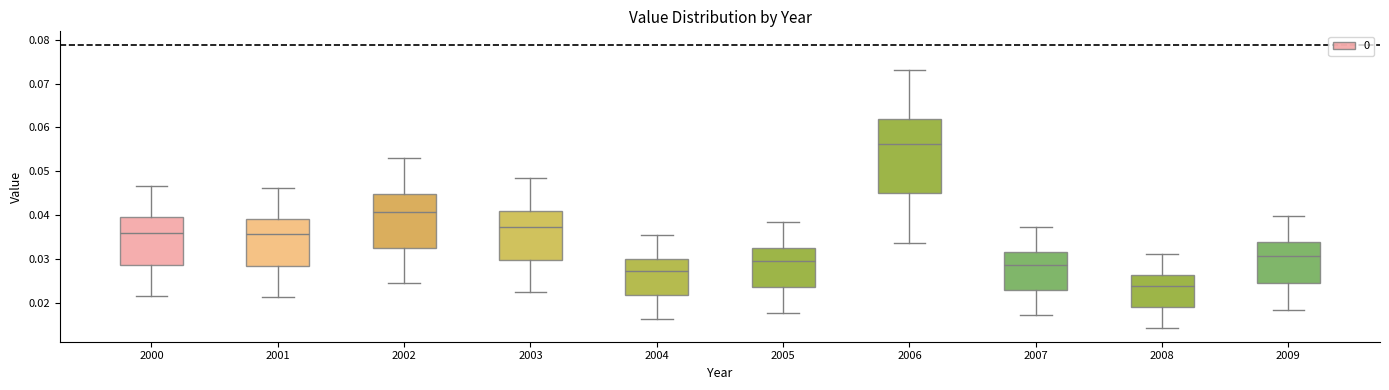

Which box is the tallest, from its lower edge to its upper edge?

2006